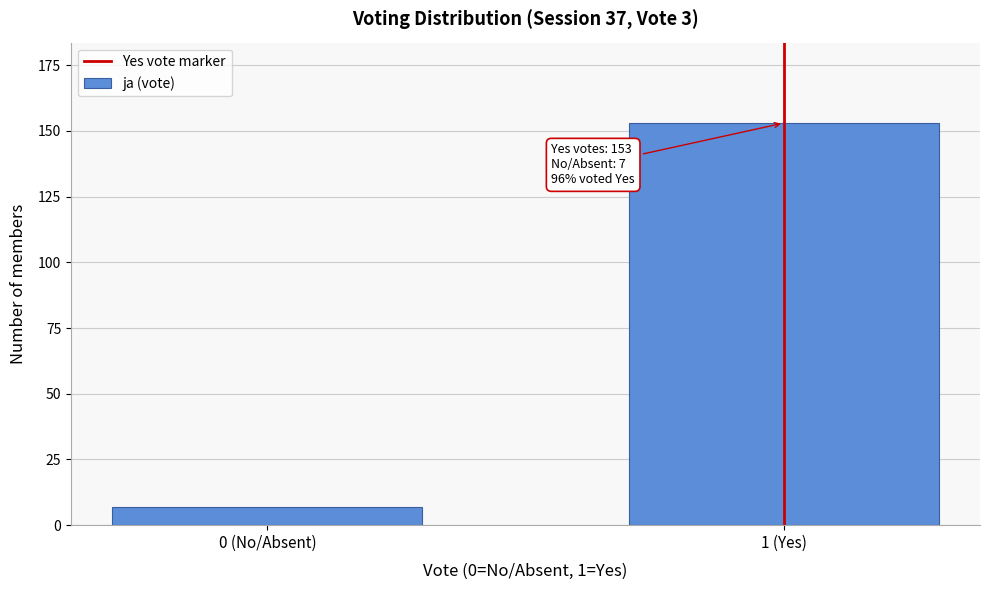

Reading left to right, transcribe all the data shown in this chart.

7	153